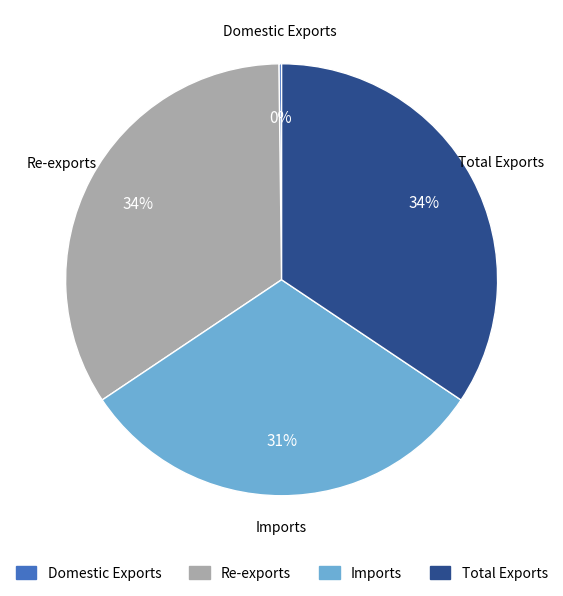

Which has a higher value, Total Exports or Imports?

Total Exports